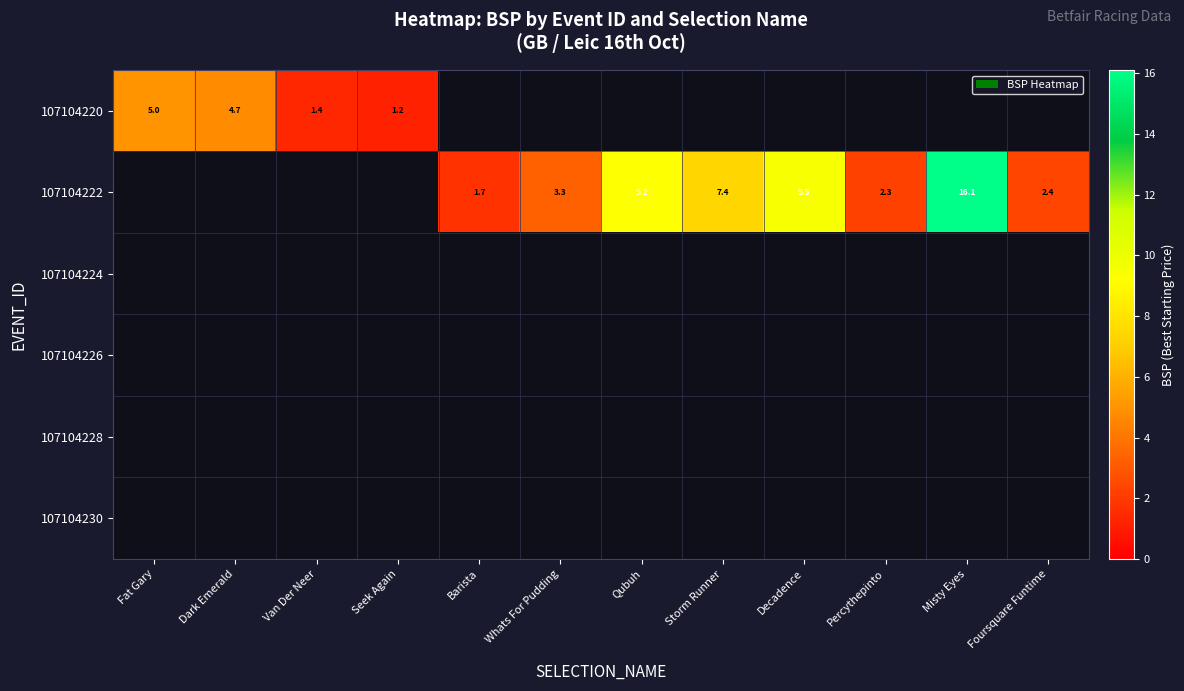

How many series are shown in this chart?

6